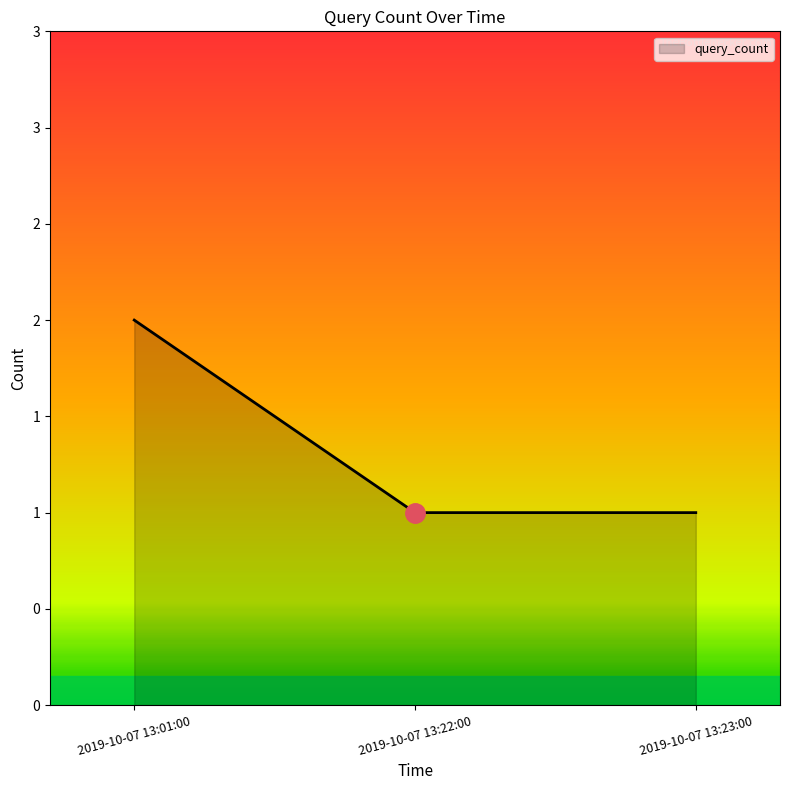

What is the minimum value shown in the chart?

1